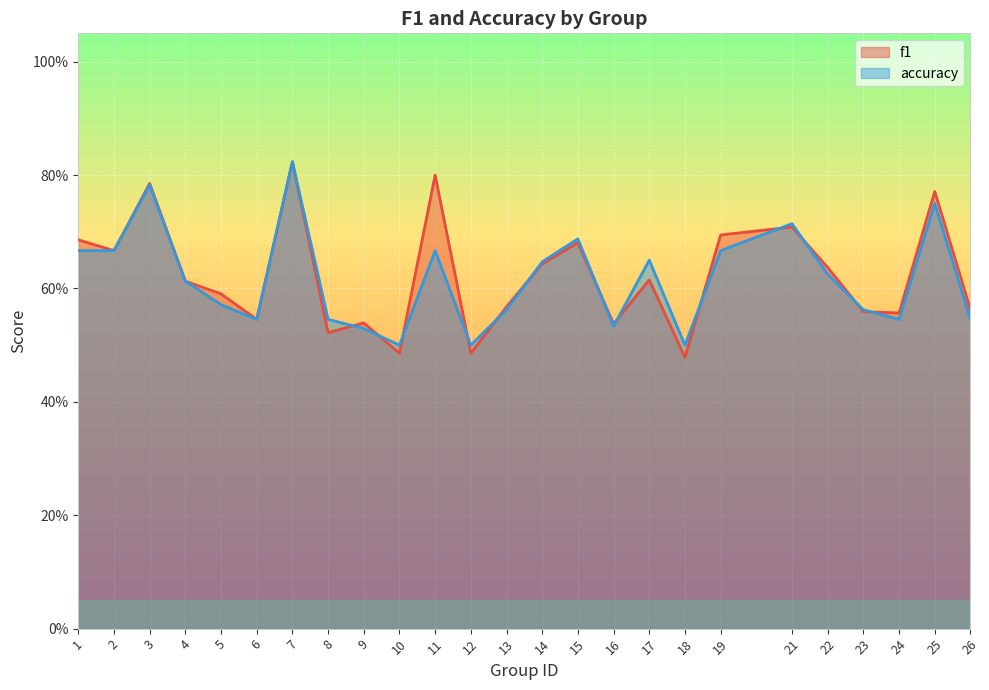

What is the maximum value for accuracy?

0.8